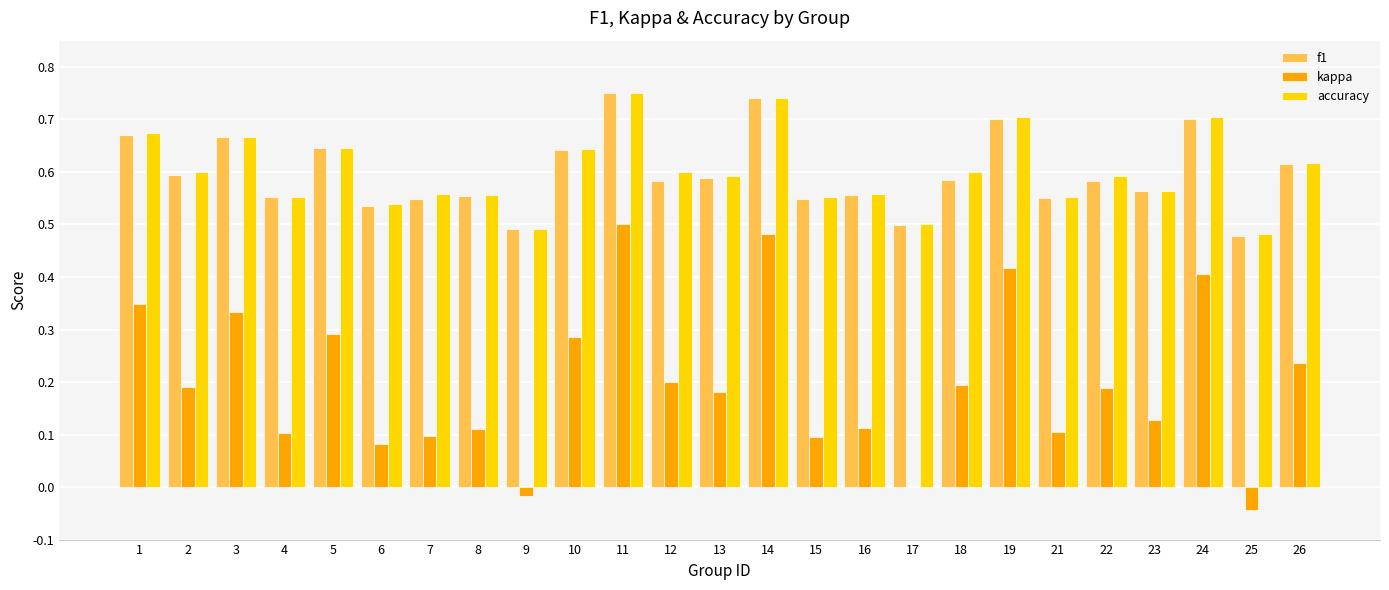

Between 12 and 23, which series saw the biggest shift?

kappa